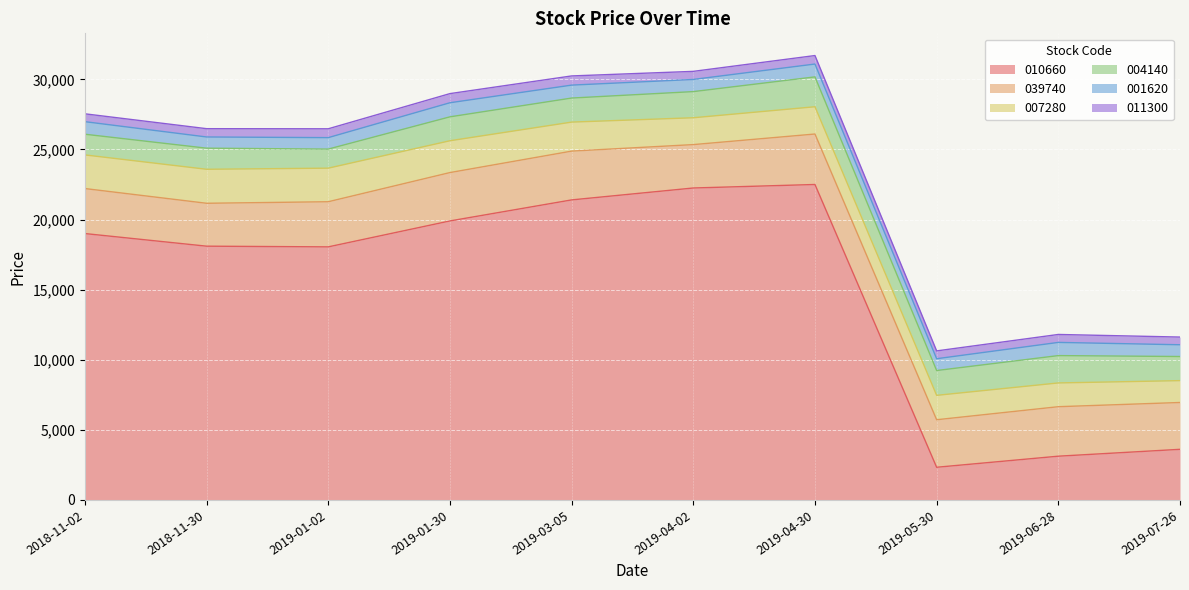

True or false: 011300 has a value of 1051 at 2018-11-30.

False